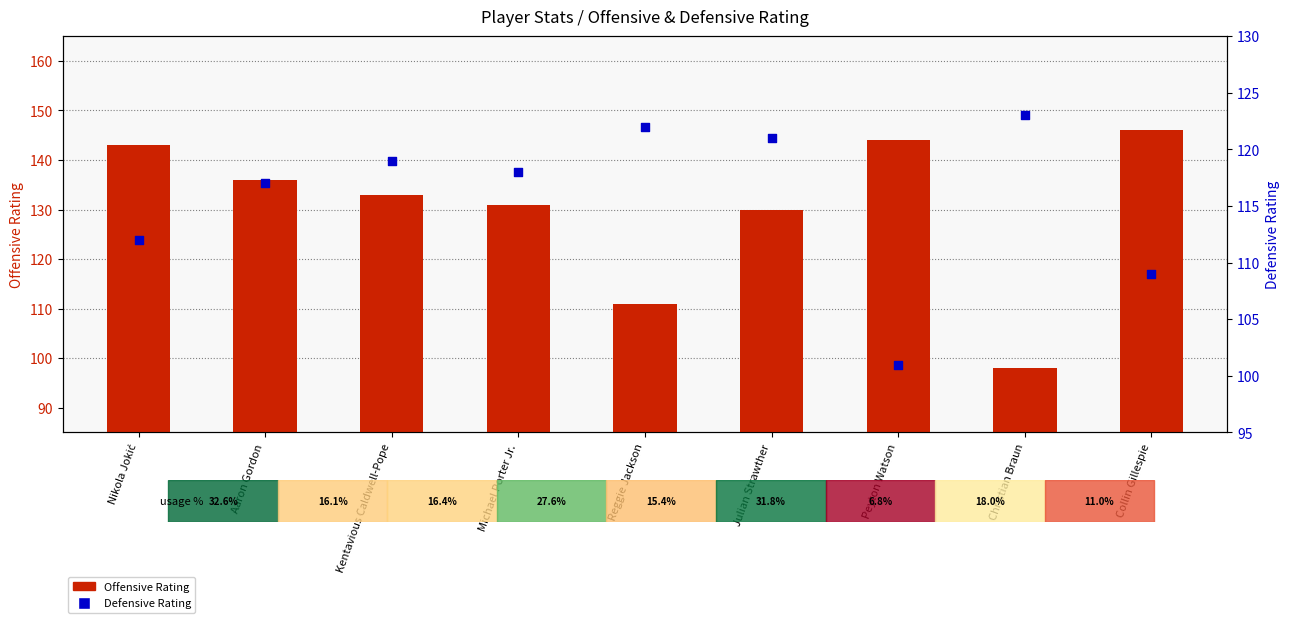

Which series reaches the maximum Y coordinate?

Offensive Rating